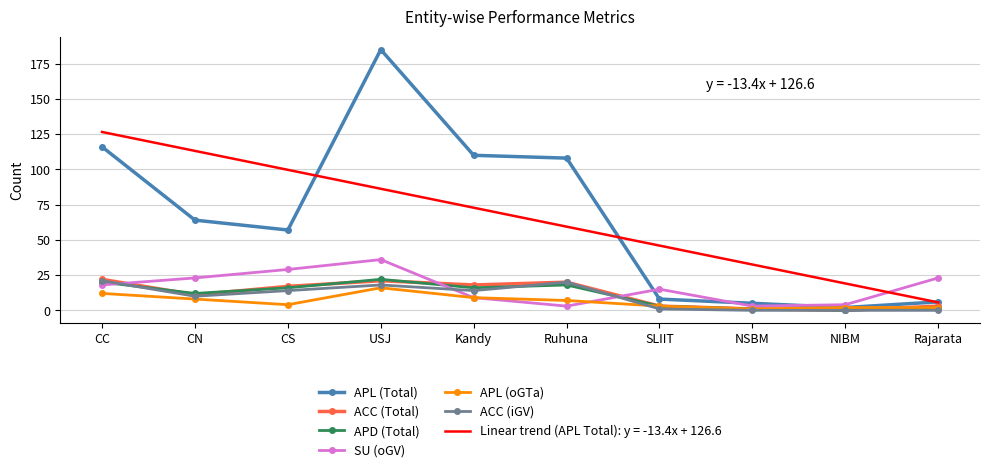

Is the value of APL (oGTa) at Kandy greater than the value of APL (Total) at USJ?

No